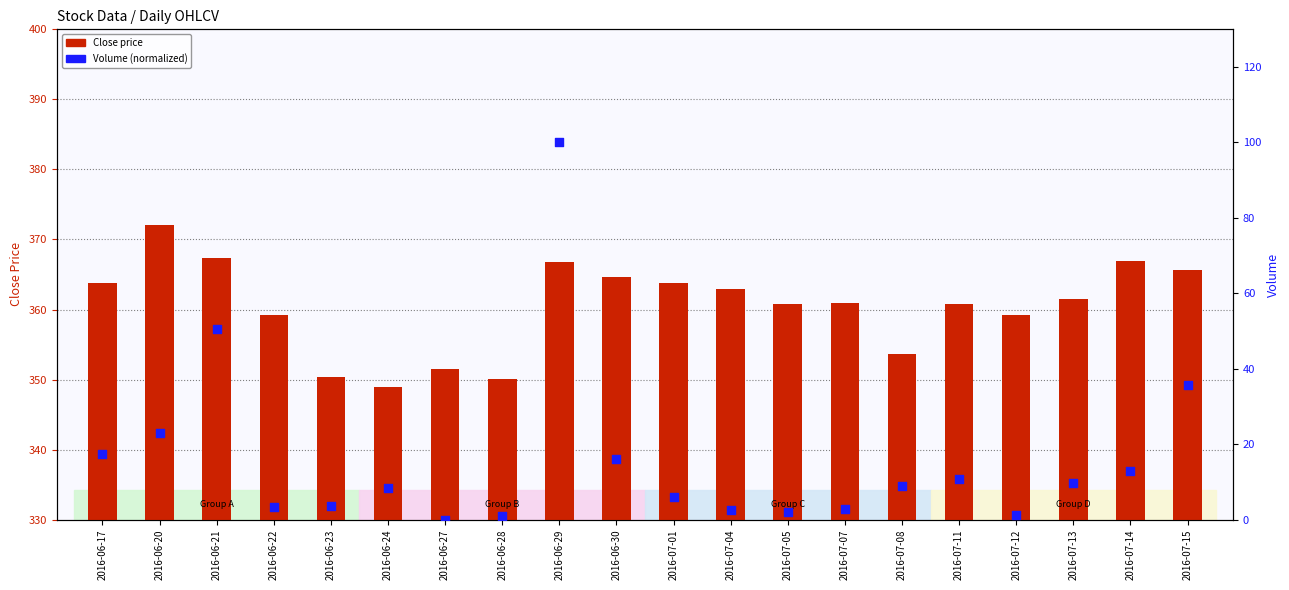

Which series reaches the maximum Y coordinate?

Close price